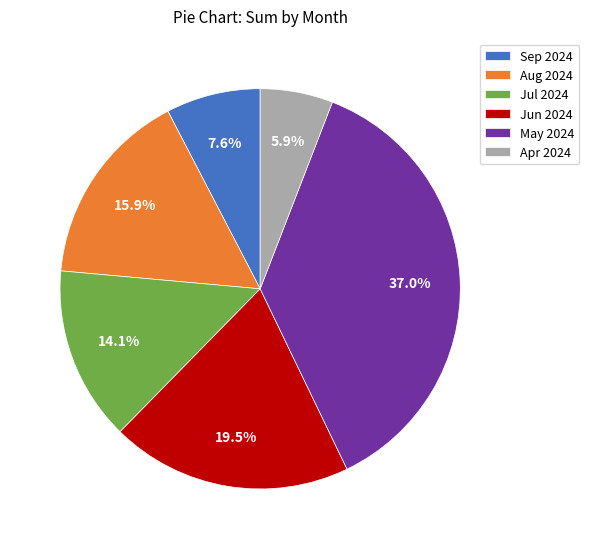

How many segments does this pie chart have?

6